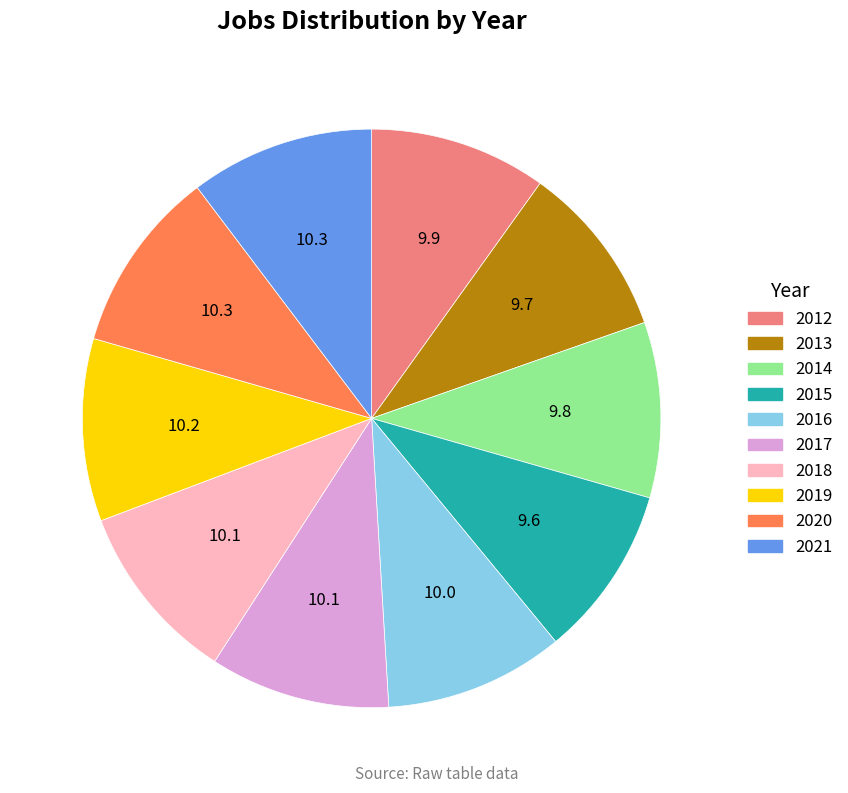

How many slices are in this pie chart?

10